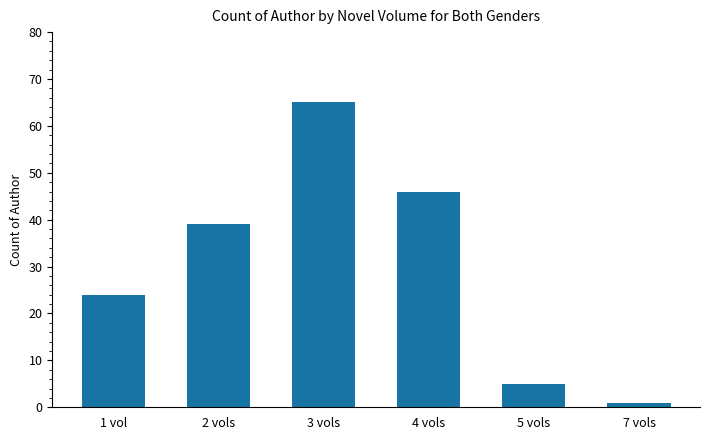

What is the change in value from 2 vols to 5 vols?

-34